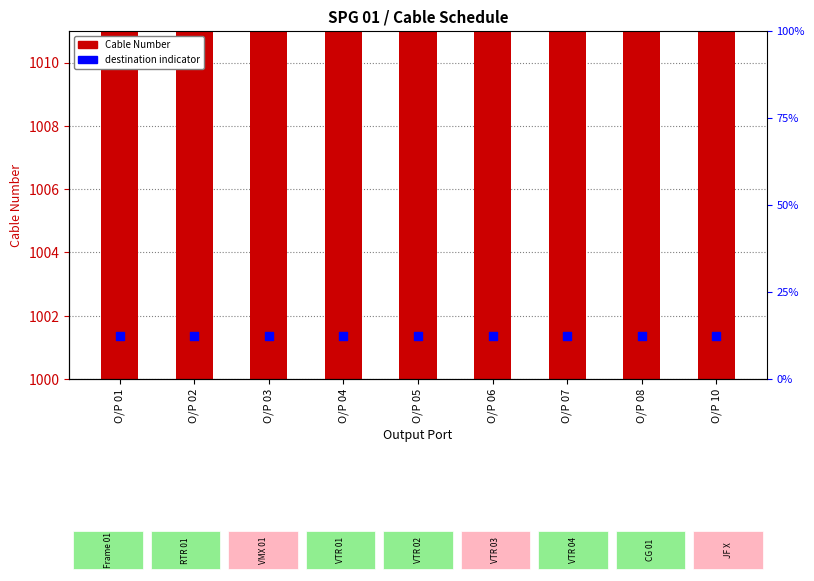

Which series contains the lowest Y value?

destination